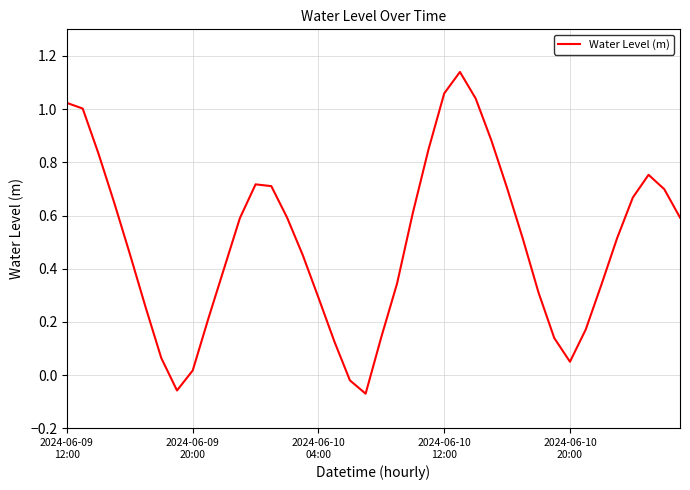

What is the difference between the maximum and minimum values?

1.2